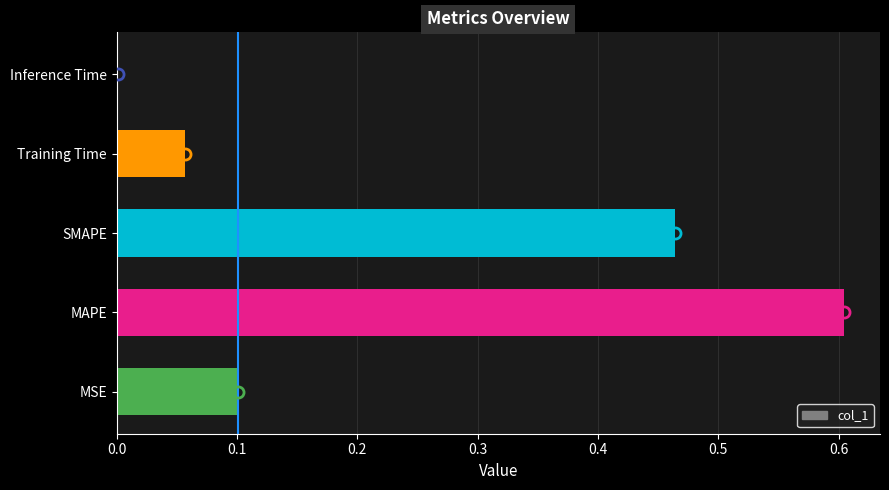

How many categories are shown in the chart?

5